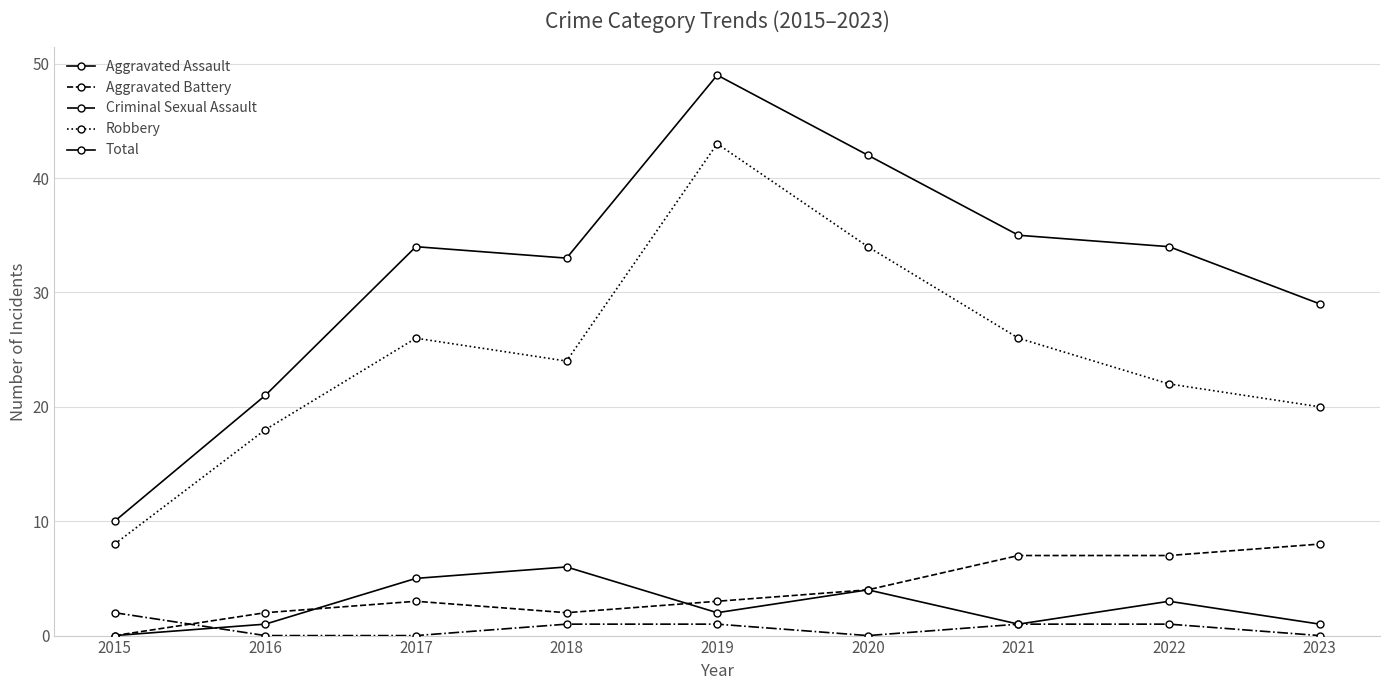

Which category has the lowest value in the Criminal Sexual Assault series?

2016